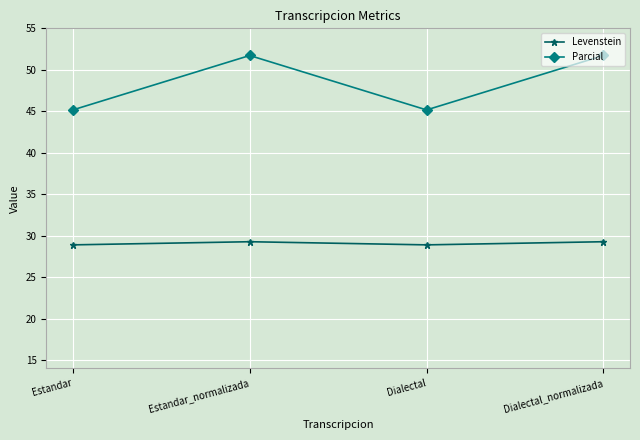

Reading left to right, extract all data points from this chart.

Levenstein: 28.9	29.3	28.9	29.3
Parcial: 45.2	51.7	45.2	51.7